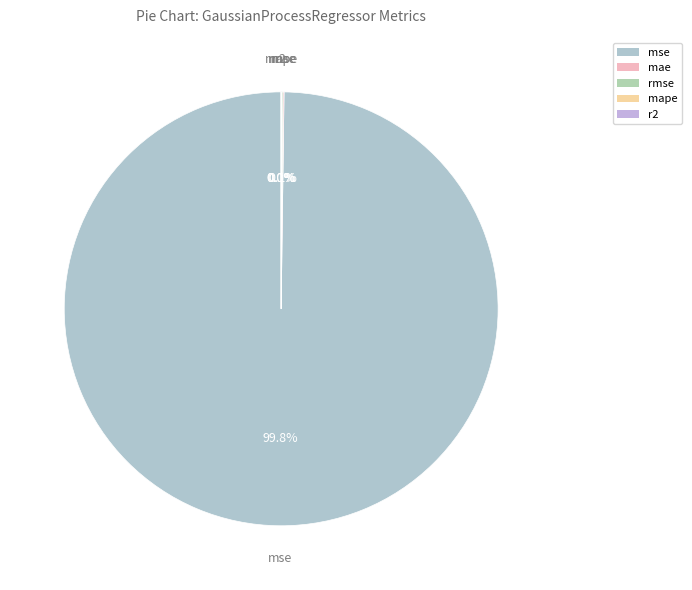

How much of the chart is everything except mse?

0.2%